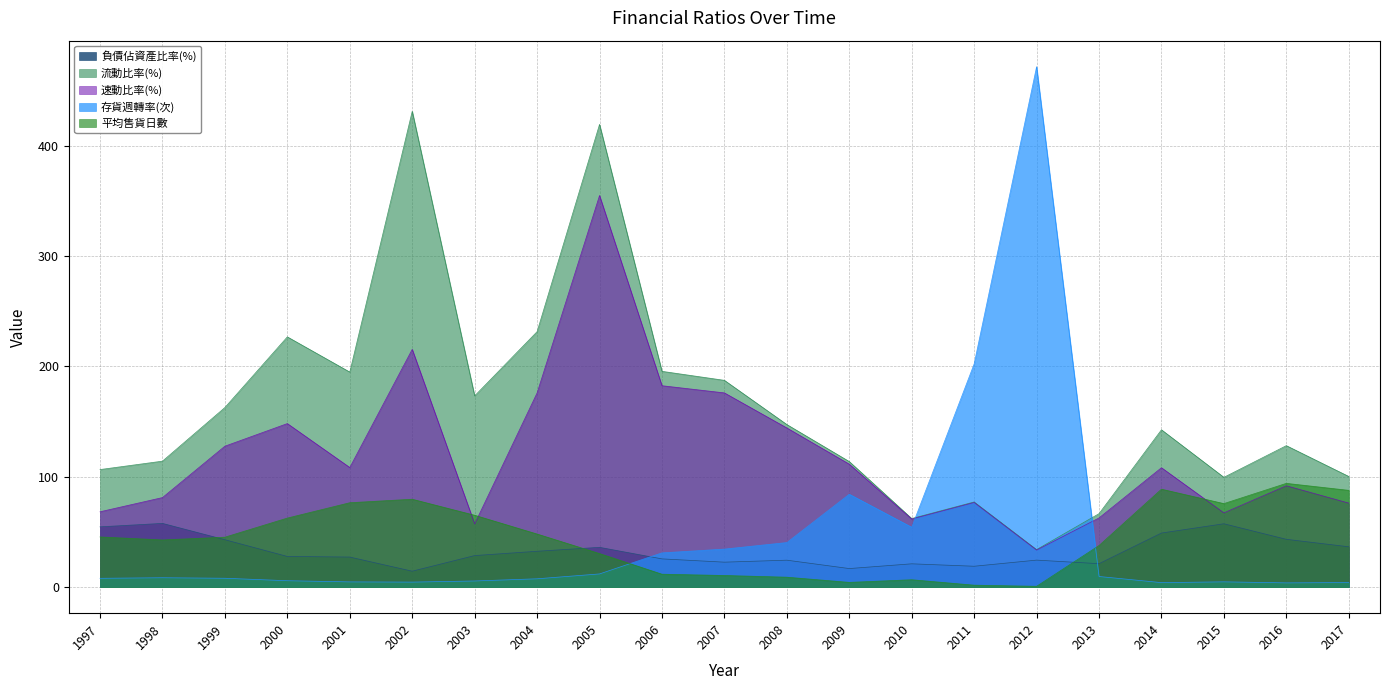

List the labels in order of 負債佔資產比率(%) value, smallest first.

2002, 2009, 2011, 2010, 2013, 2007, 2008, 2012, 2006, 2001, 2000, 2003, 2004, 2005, 2017, 1999, 2016, 2014, 1997, 2015, 1998